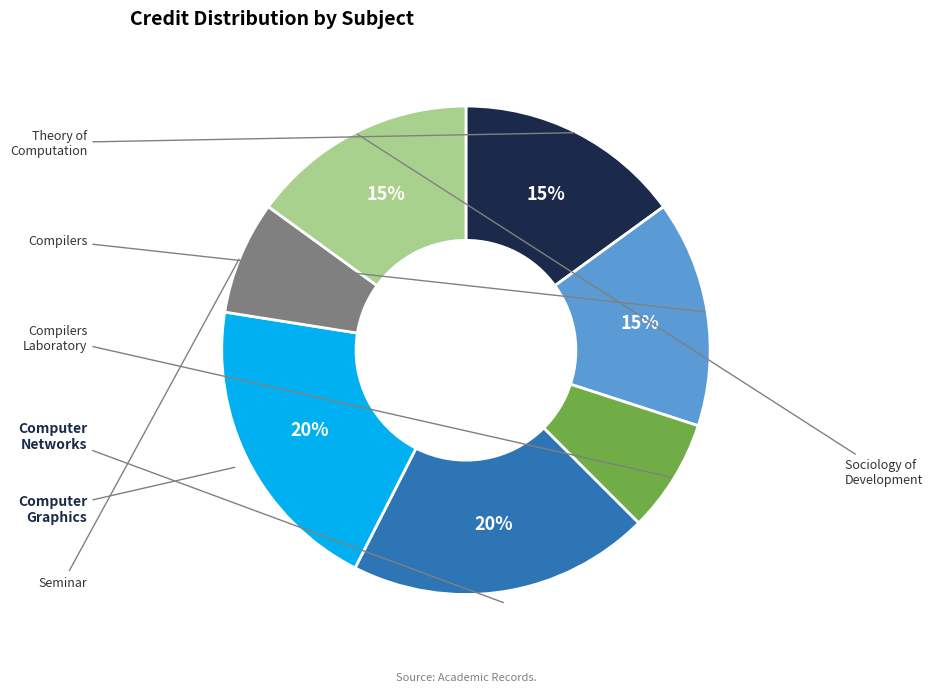

To the nearest percent, what is the difference between the largest and smallest slice percentages?

12%